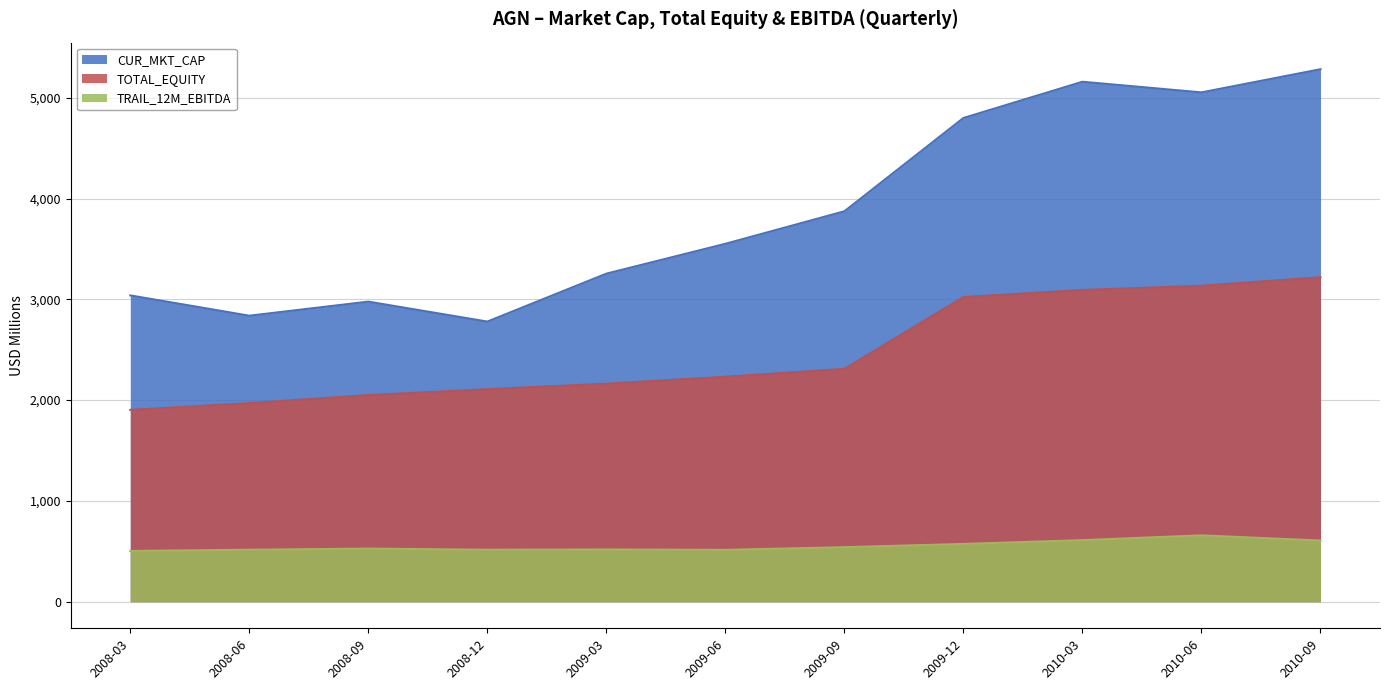

What is the label of the 6th point from the left?

2009-06